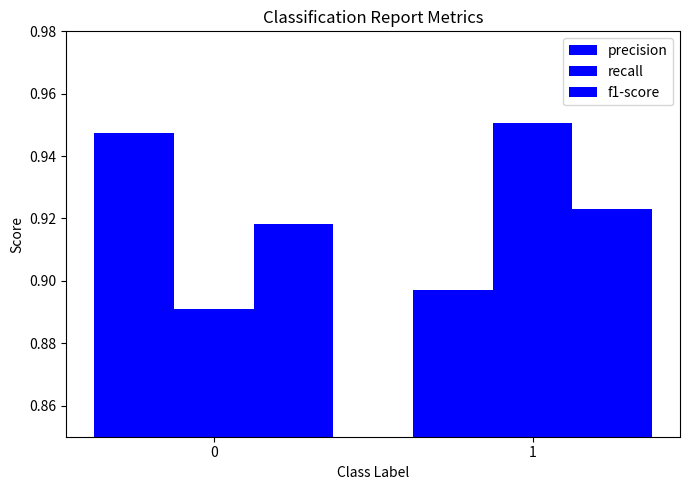

How many bars are there in each group?

3